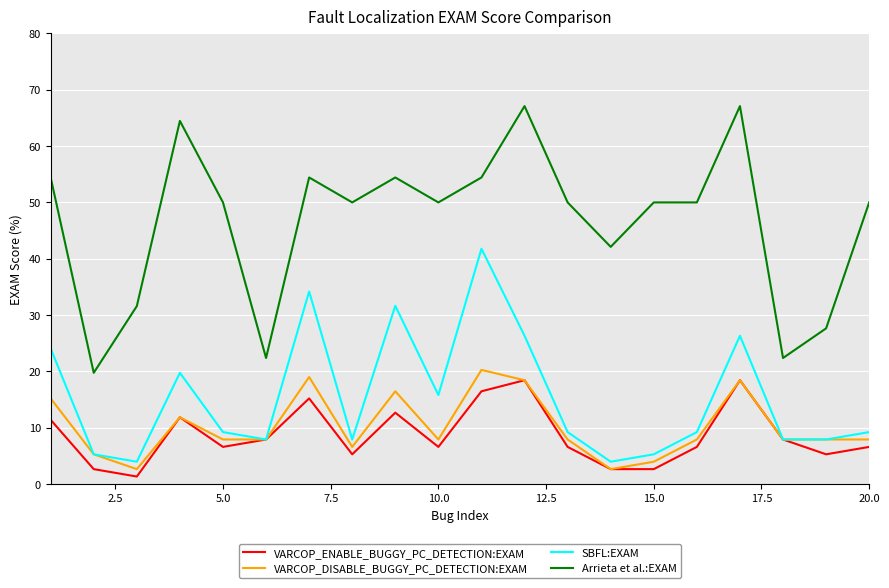

Which series has the largest total across all categories?

Arrieta et al.:EXAM